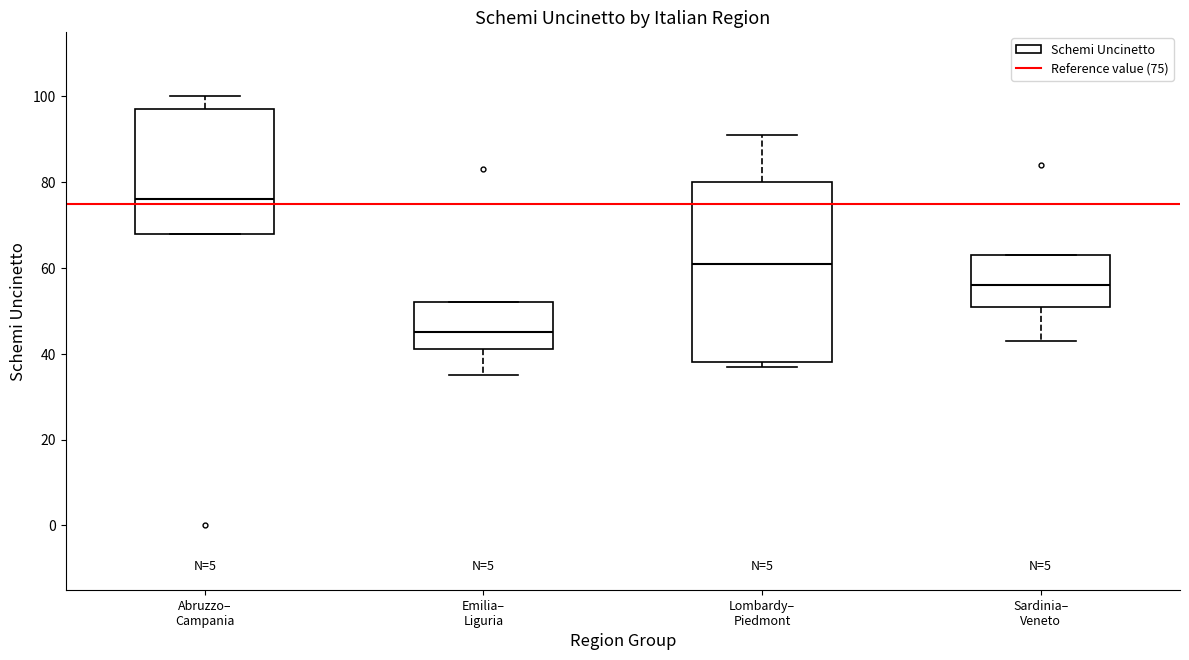

Which box has the lowest median line?

Emilia– Liguria